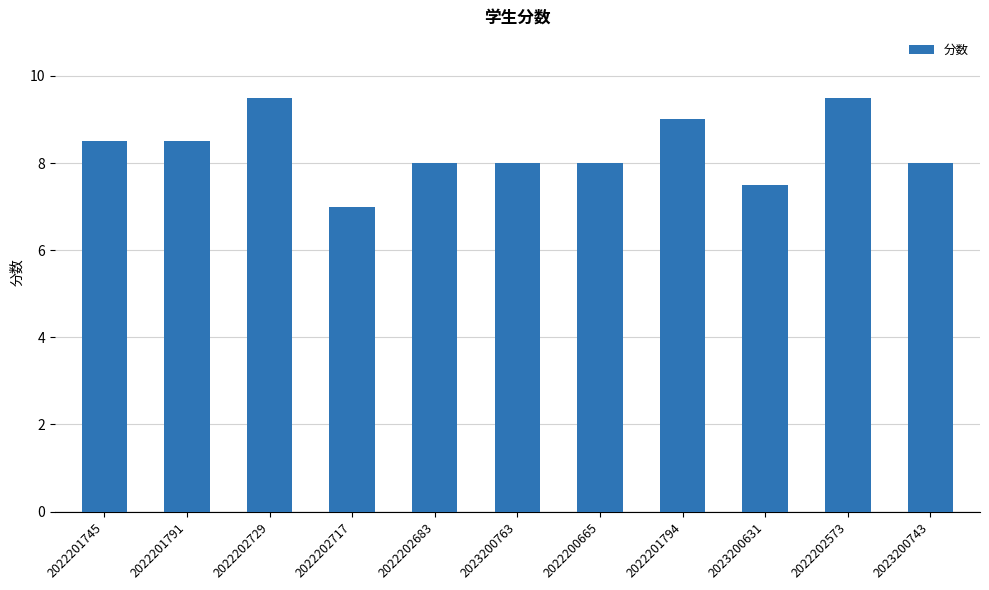

Approximately how many times larger is the value at 2022202573 compared to 2022202683?

1.2